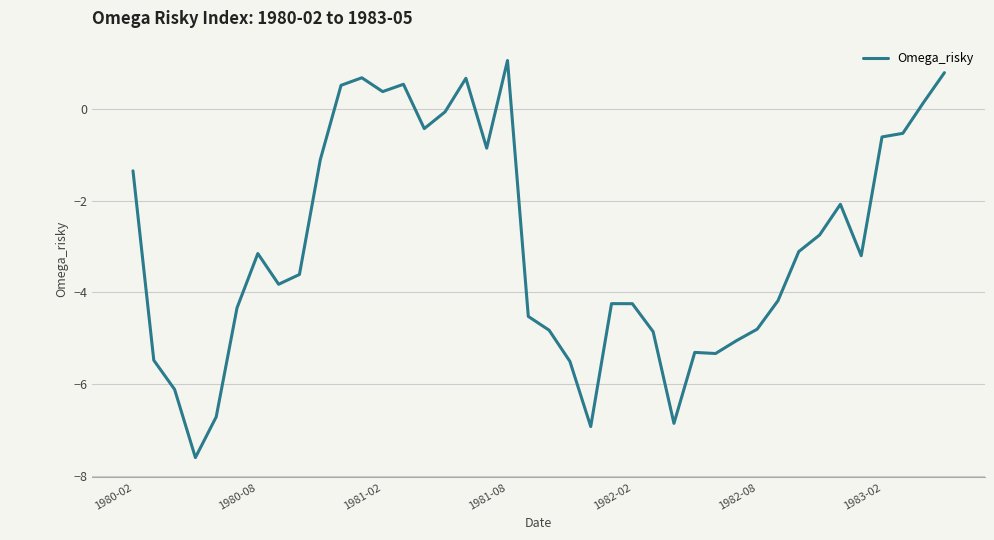

What is the smallest value displayed?

-7.6